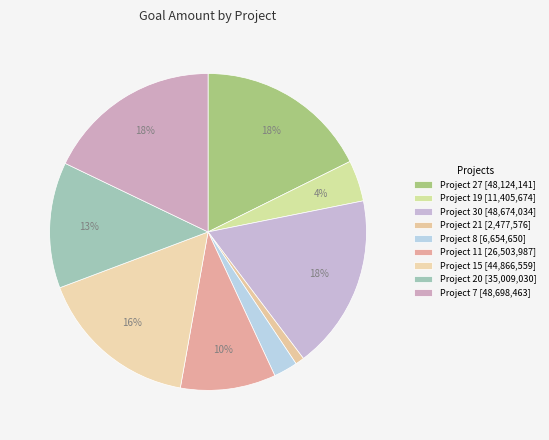

Rank the categories by value from lowest to highest.

21, 8, 19, 11, 20, 15, 27, 30, 7